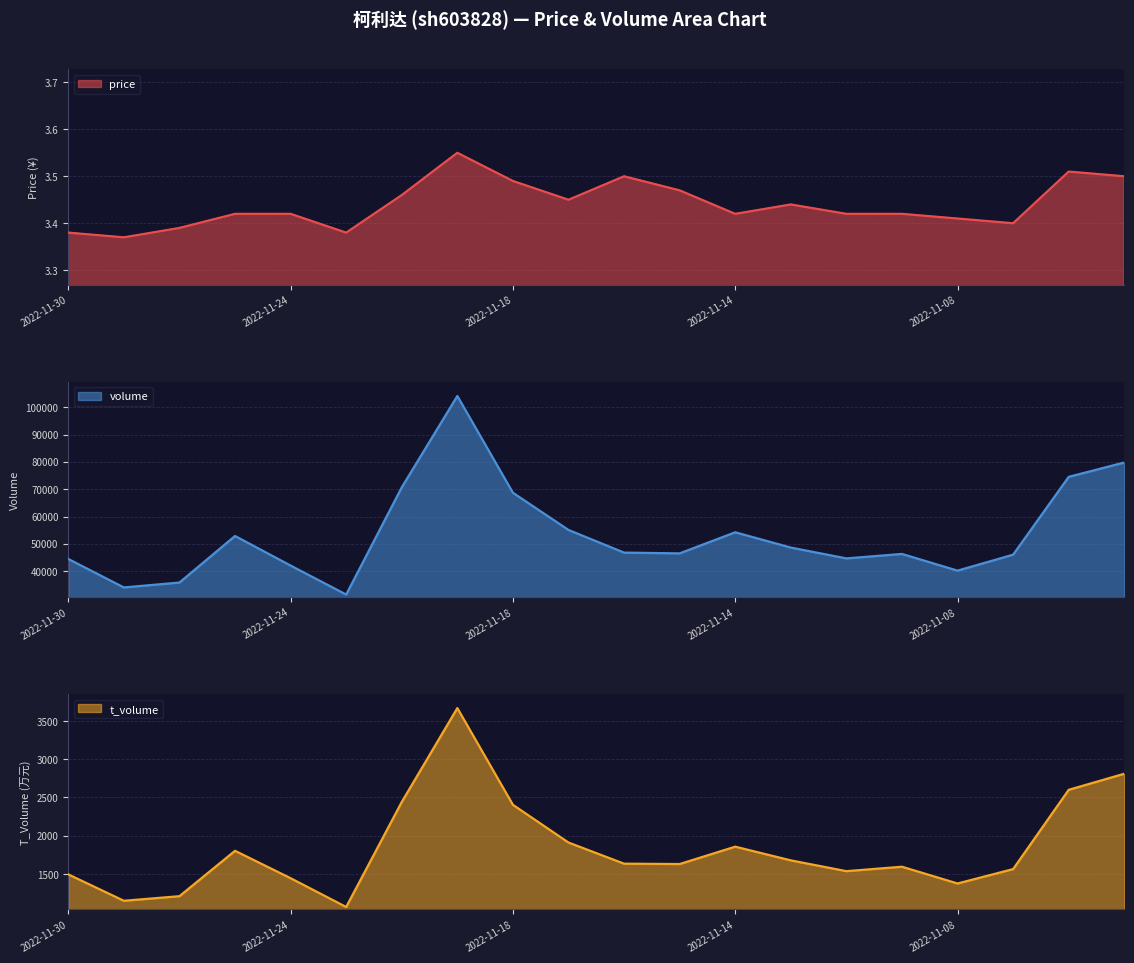

What is the sum of all volume values?

1067466